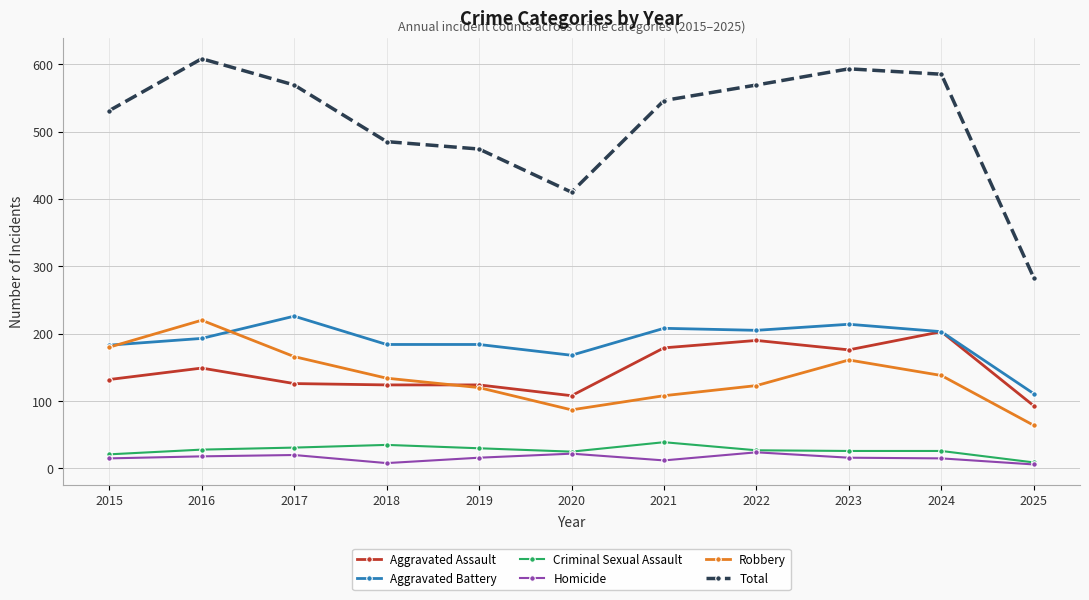

What is the difference between the highest and lowest values at 2024?

570